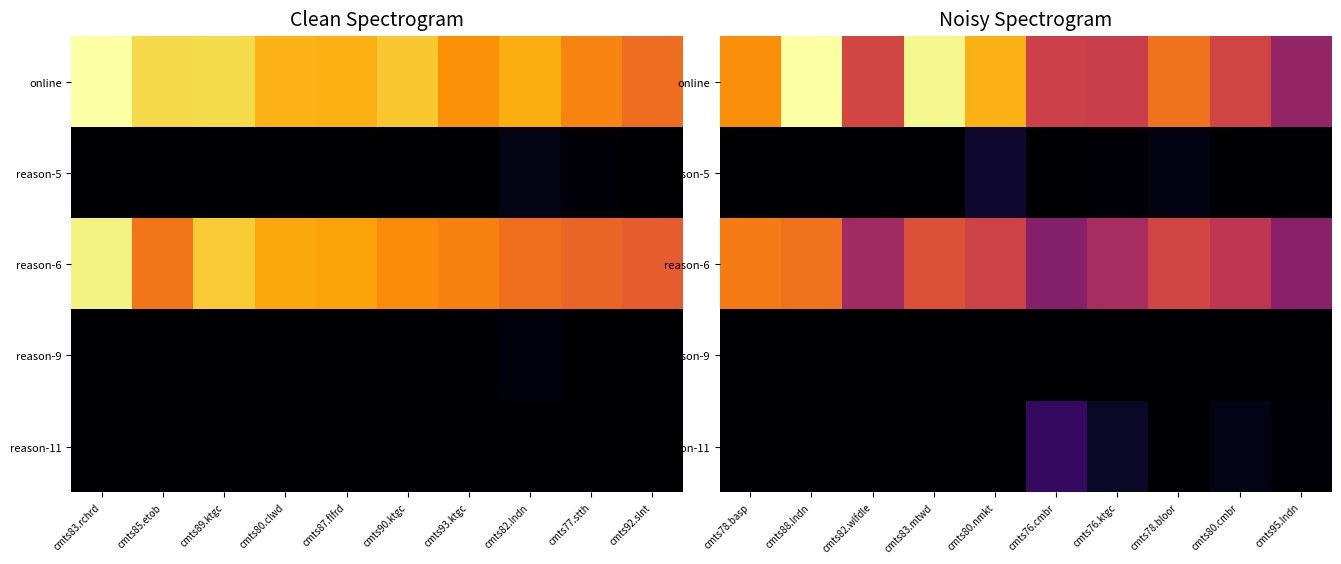

Which has a higher value, cmts93.ktgc or cmts87.flfrd?

cmts87.flfrd